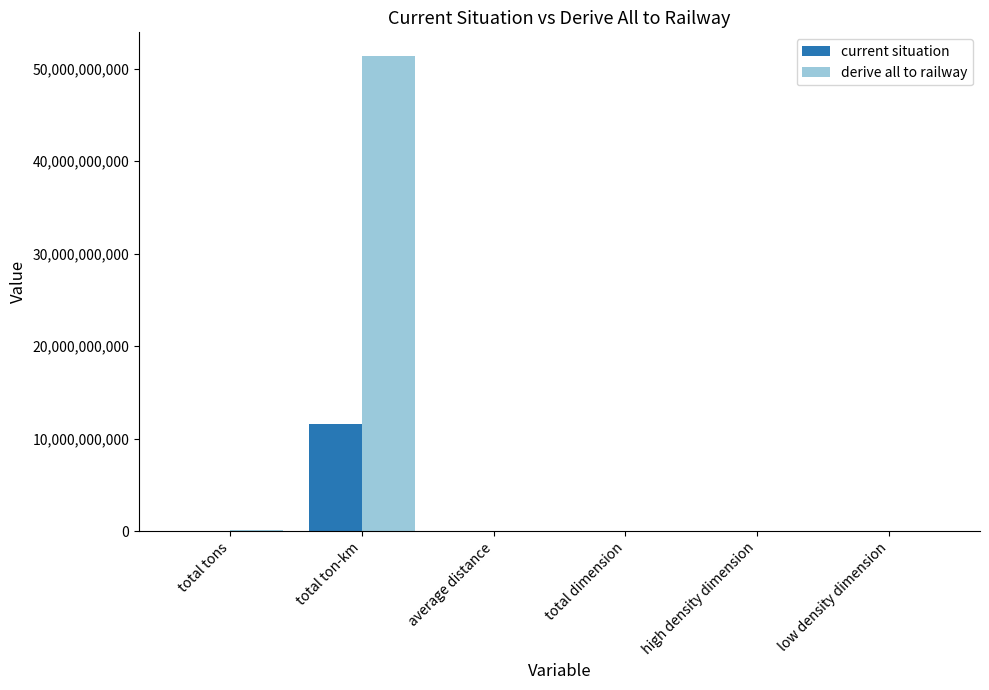

What is the sum of the derive all to railway values at high density dimension and low density dimension?

22388.1